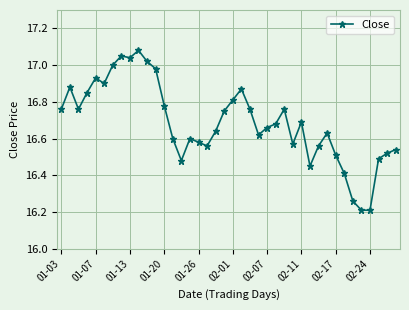

What is the smallest value displayed?

16.2